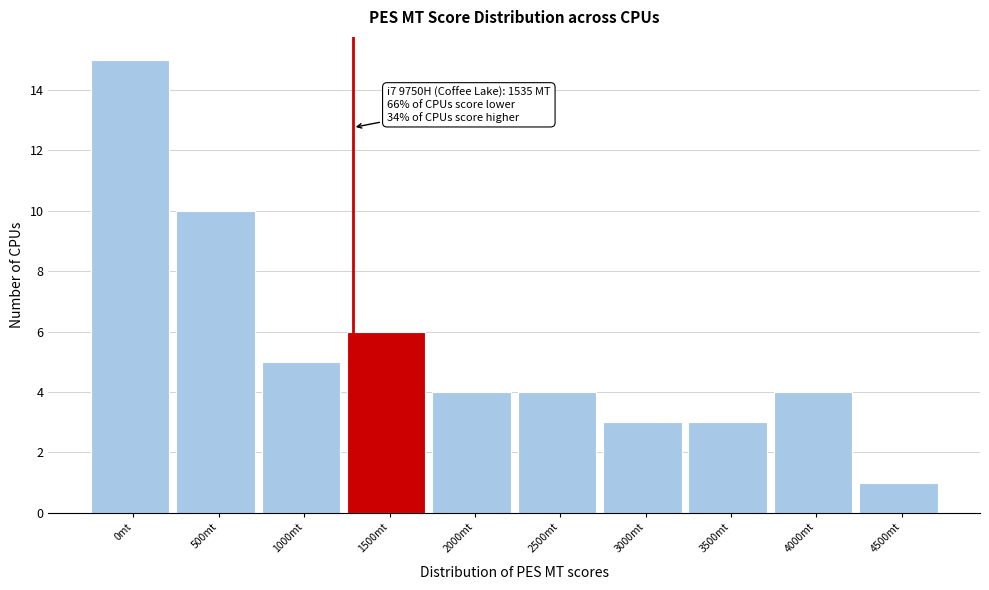

Reading right to left, transcribe all the data shown in this chart.

4500mt=1	4000mt=4	3500mt=3	3000mt=3	2500mt=4	2000mt=4	1500mt=6	1000mt=5	500mt=10	0mt=15